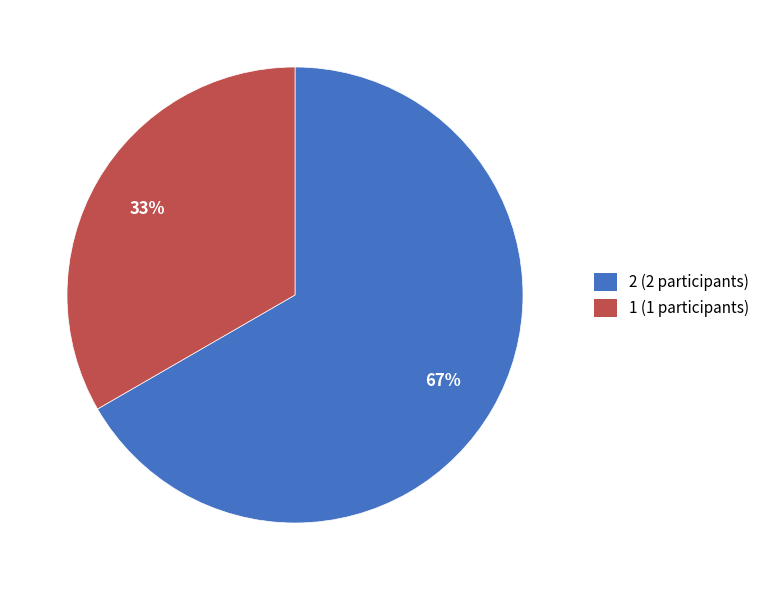

Combined, do 1 (1 participants) and 2 (2 participants) account for over 50%?

Yes